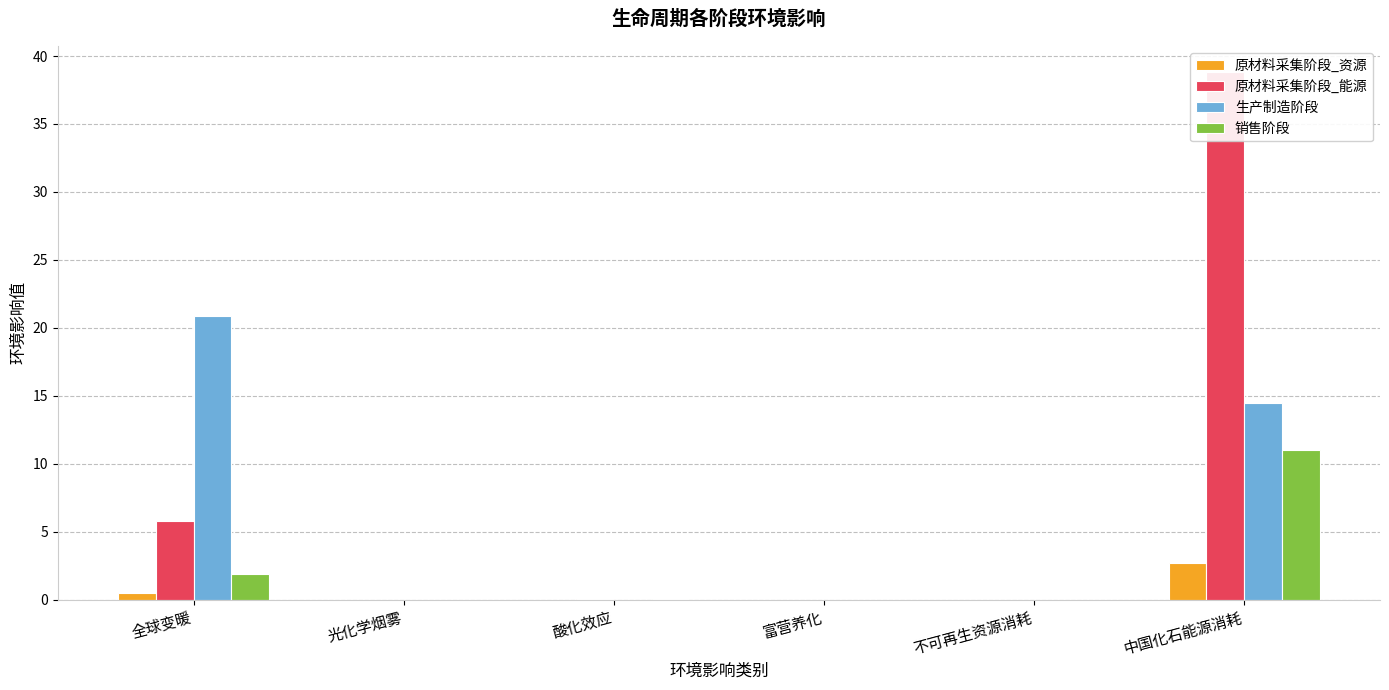

Is the value of 生产制造阶段 at 光化学烟雾 greater than the value of 销售阶段 at 中国化石能源消耗?

No